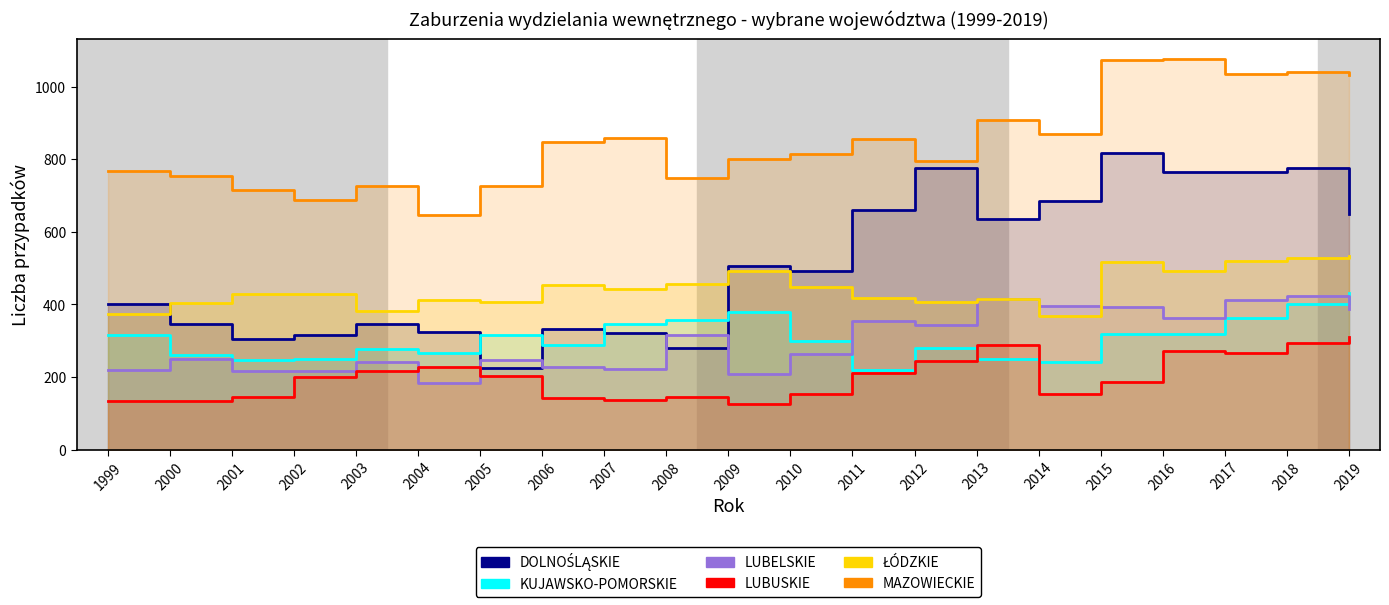

At which label does KUJAWSKO-POMORSKIE reach its peak?

2019